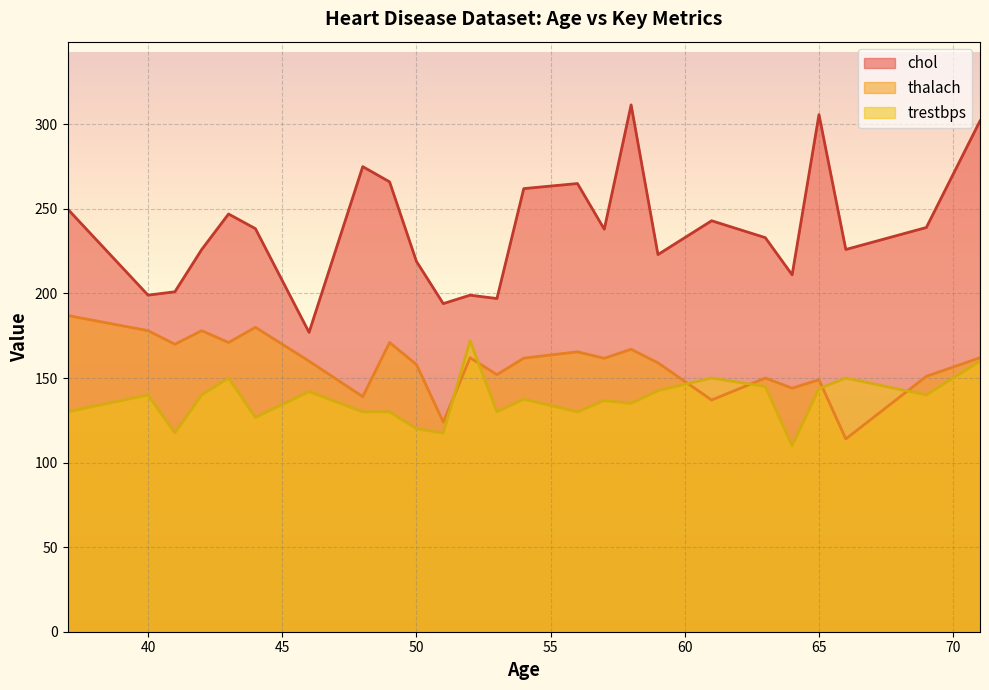

What are all the series names shown in the legend?

chol, thalach, trestbps